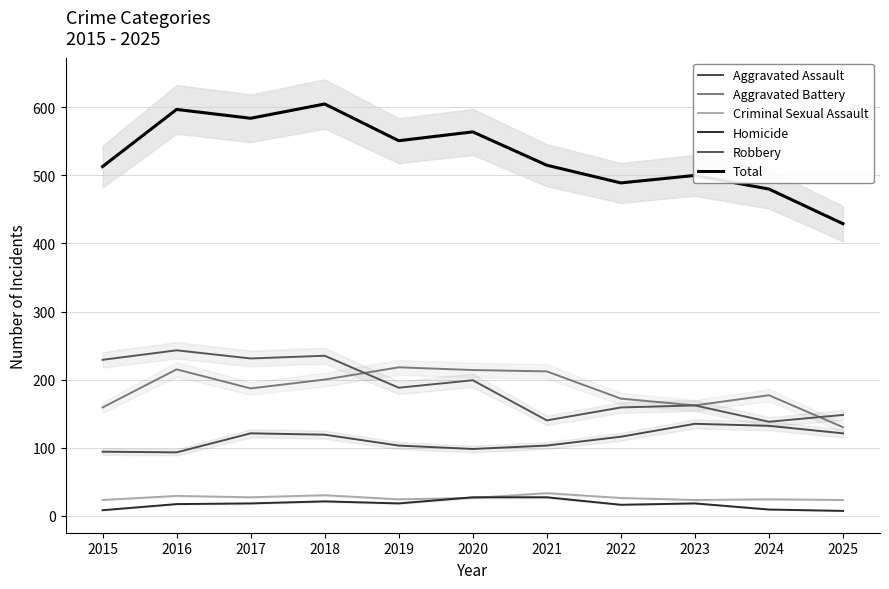

The Aggravated Assault series shows 121 at 2017. True or false?

True